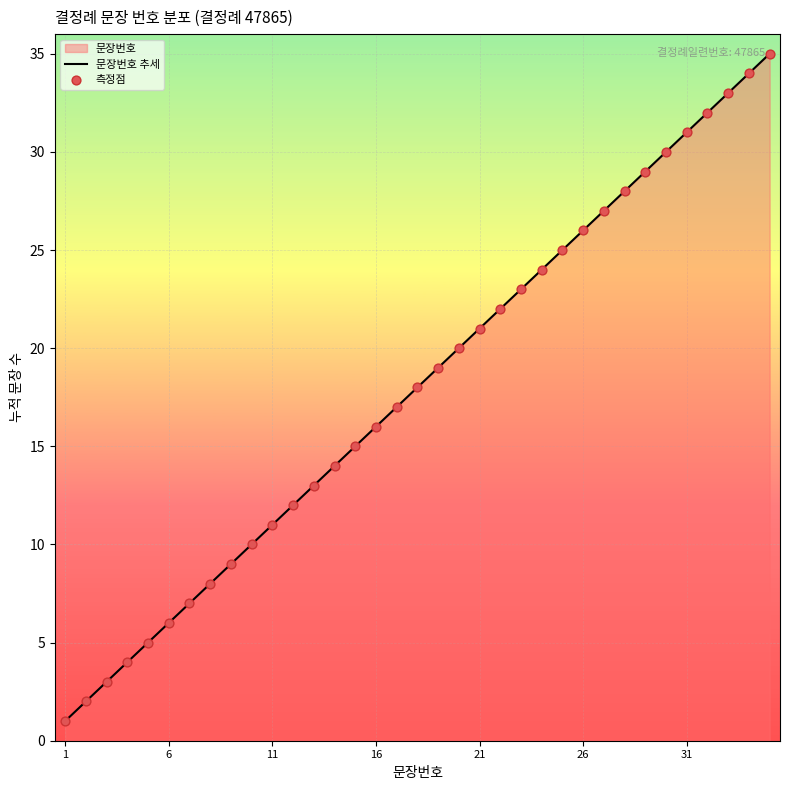

At how many categories does at least one series exceed 25?

10